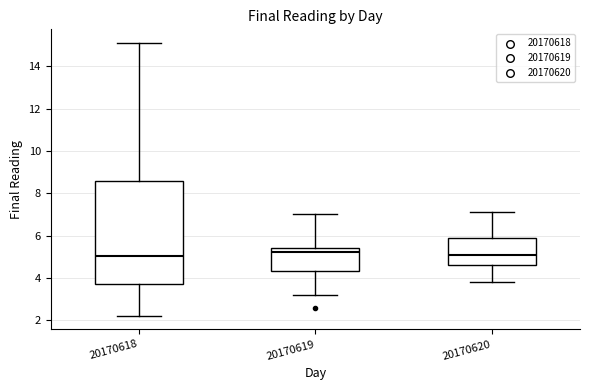

Where does the median line of the box at x = 20170618 sit on the y-axis? The values are not printed on the chart, so give them approximately, as read against the axis.

5.0